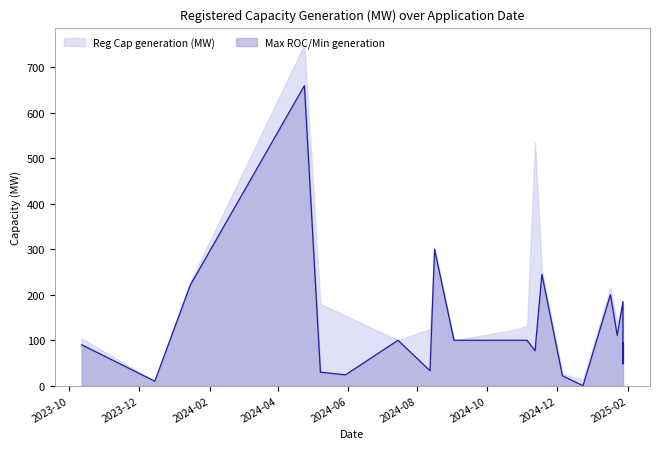

Which series has the largest range (max minus min)?

Reg Cap generation (MW)